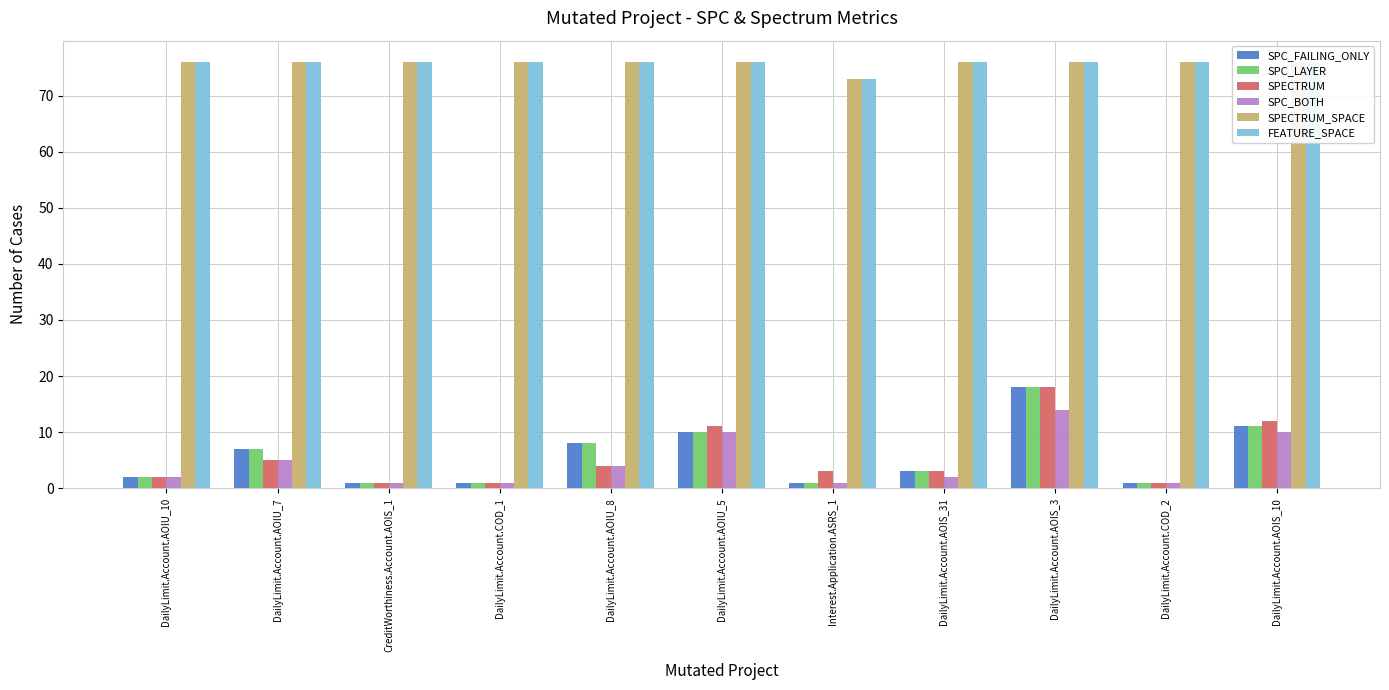

What is the label of the 8th bar from the right?

DailyLimit.Account.COD_1